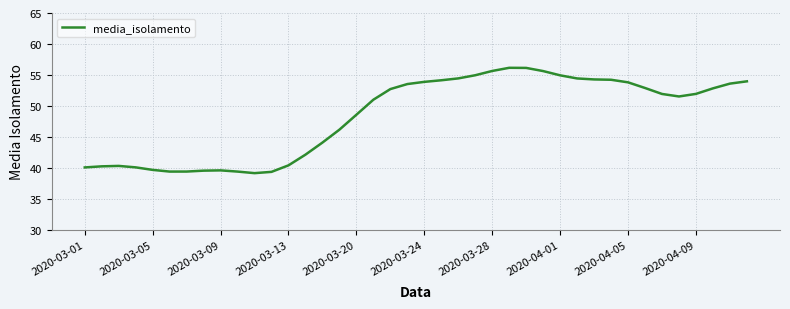

What is the smallest value displayed?

39.1